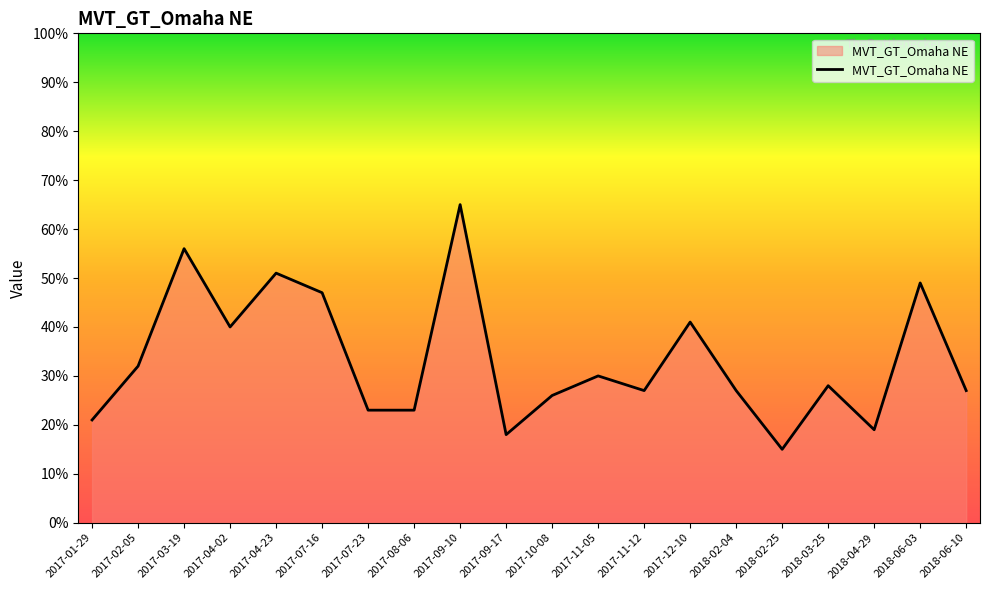

Reading left to right, list all the values displayed in this chart.

21	32	56	40	51	47	23	23	65	18	26	30	27	41	27	15	28	19	49	27